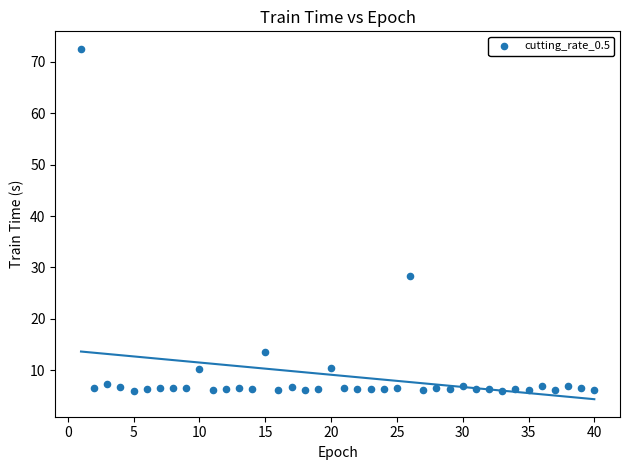

What is the range of X values (max minus min)?

39.0